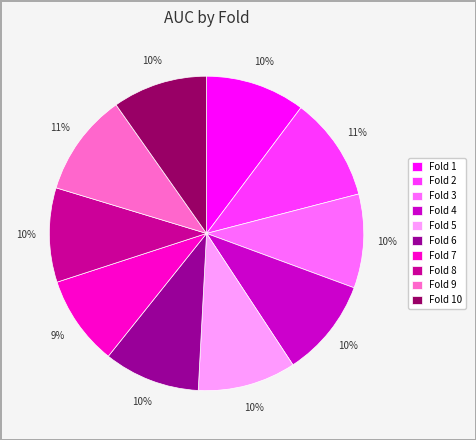

Is the sum of Fold 5 and Fold 1 greater than half?

No